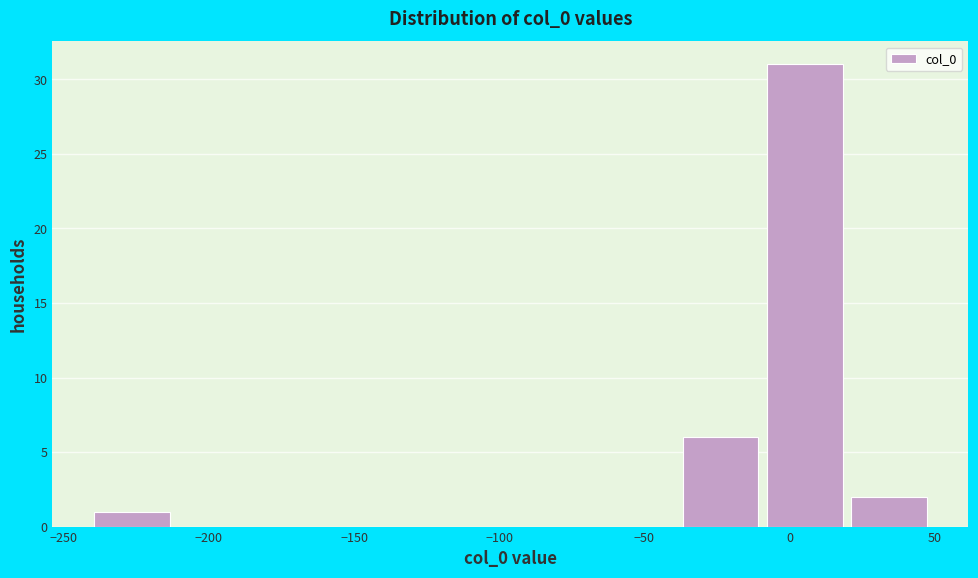

Over which range of the x-axis is the bar tallest?

-10 to 20